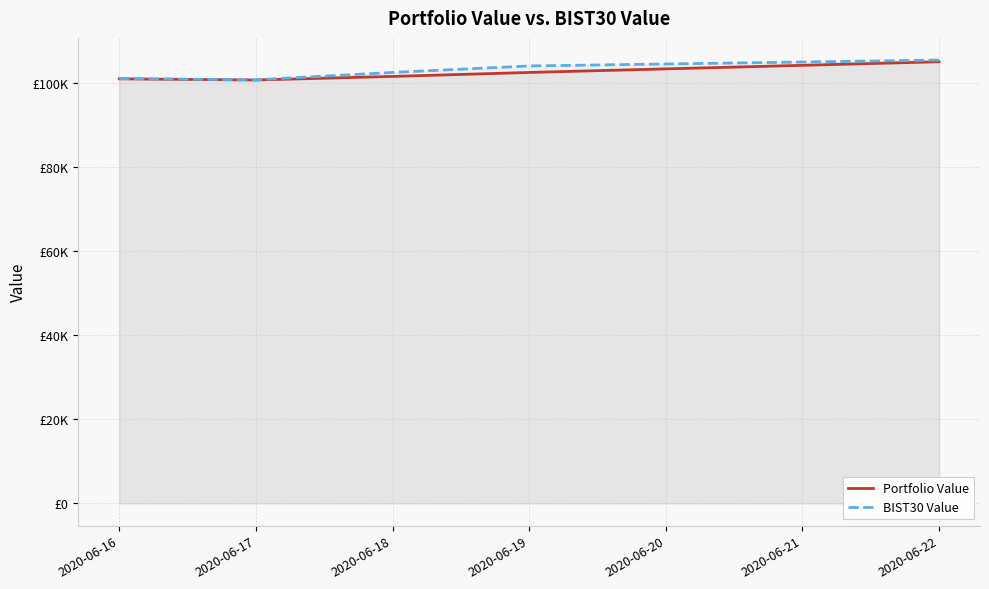

What value does the BIST30 Value series have at 2020-06-19?

104075.9